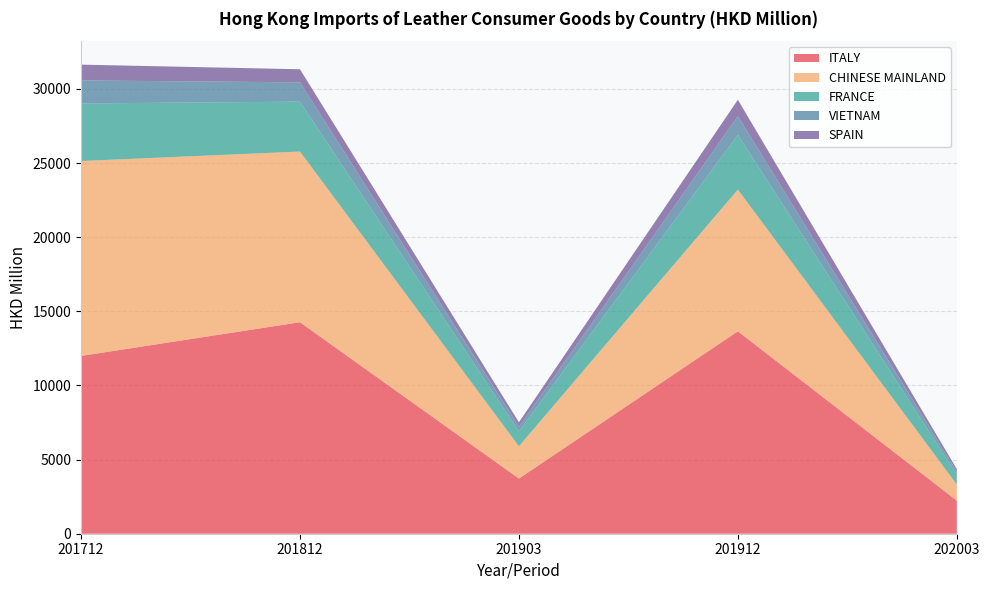

Reading left to right, what are all the values shown in this chart?

ITALY: 201712=11991.0	201812=14264.1	201903=3720.8	201912=13651.3	202003=2233.2
CHINESE MAINLAND: 201712=13145.7	201812=11510.2	201903=2177.6	201912=9559.6	202003=1083.9
FRANCE: 201712=3881.5	201812=3366.6	201903=1006.4	201912=3691.0	202003=669.3
VIETNAM: 201712=1553.3	201812=1302.8	201903=312.3	201912=1258.5	202003=206.0
SPAIN: 201712=1064.6	201812=880.9	201903=295.7	201912=1106.0	202003=165.8